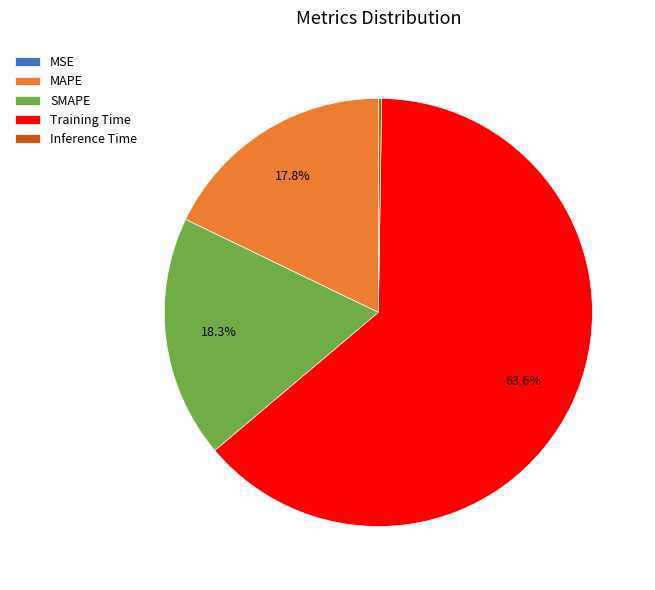

What is the largest slice in the pie chart?

Training Time